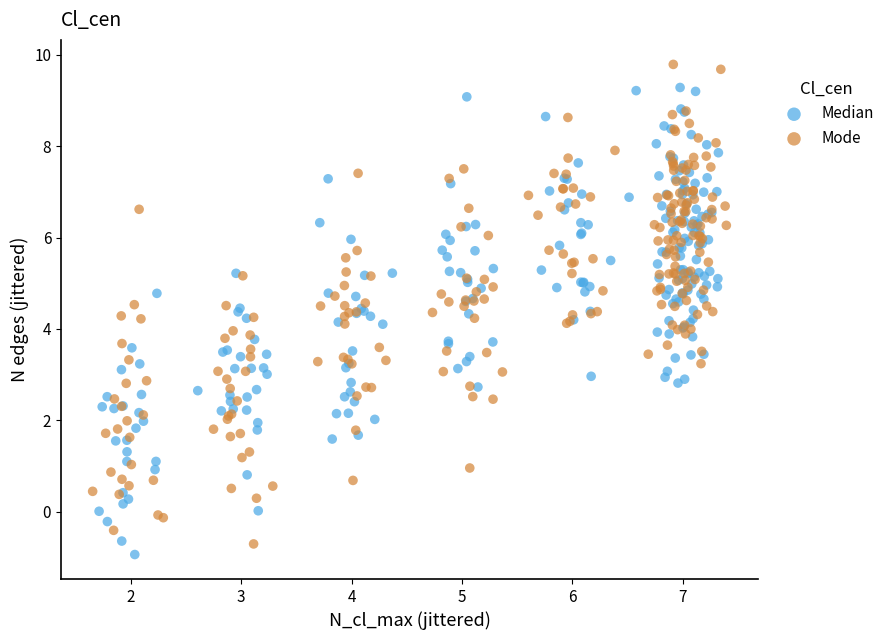

What are all the series names shown in the legend?

Median, Mode